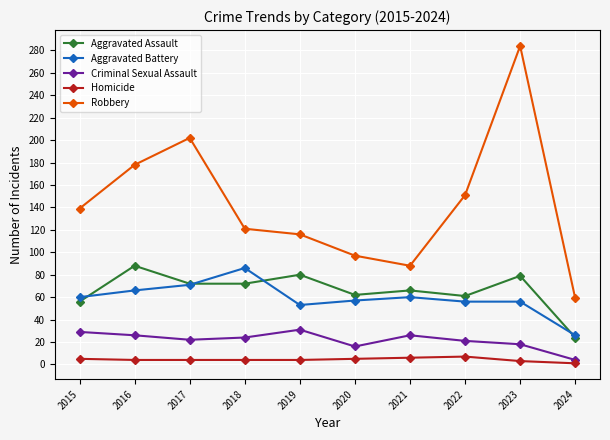

How many interior local peaks does the Criminal Sexual Assault series have?

2